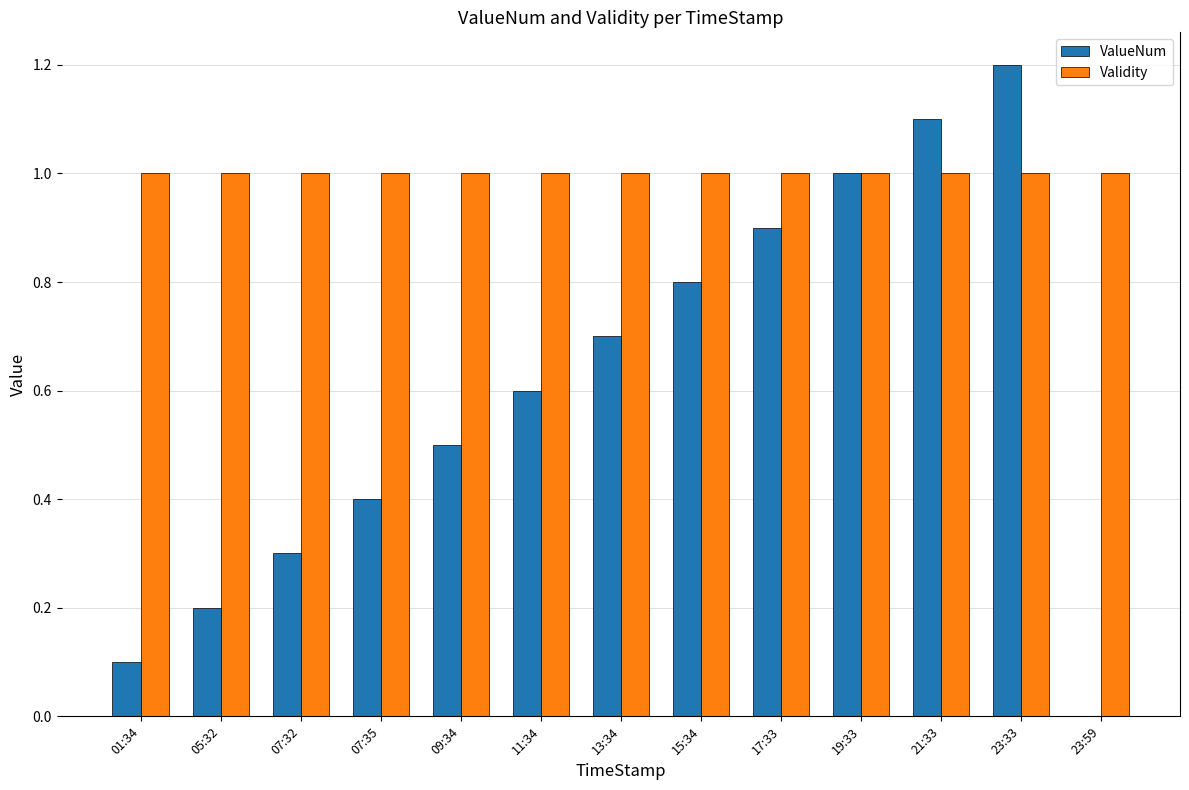

Are the bars horizontal?

No